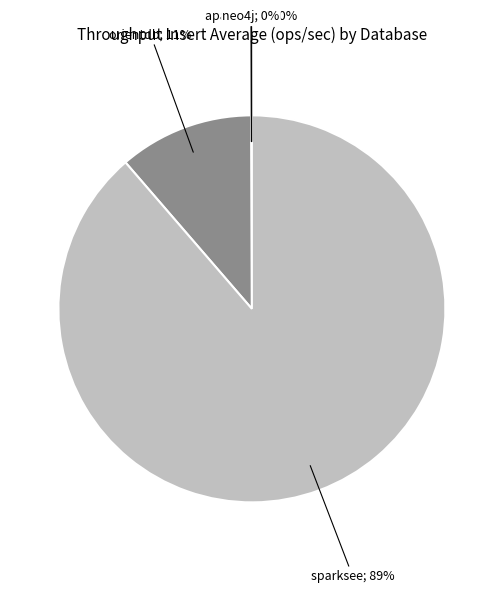

Does any single category account for the majority?

Yes